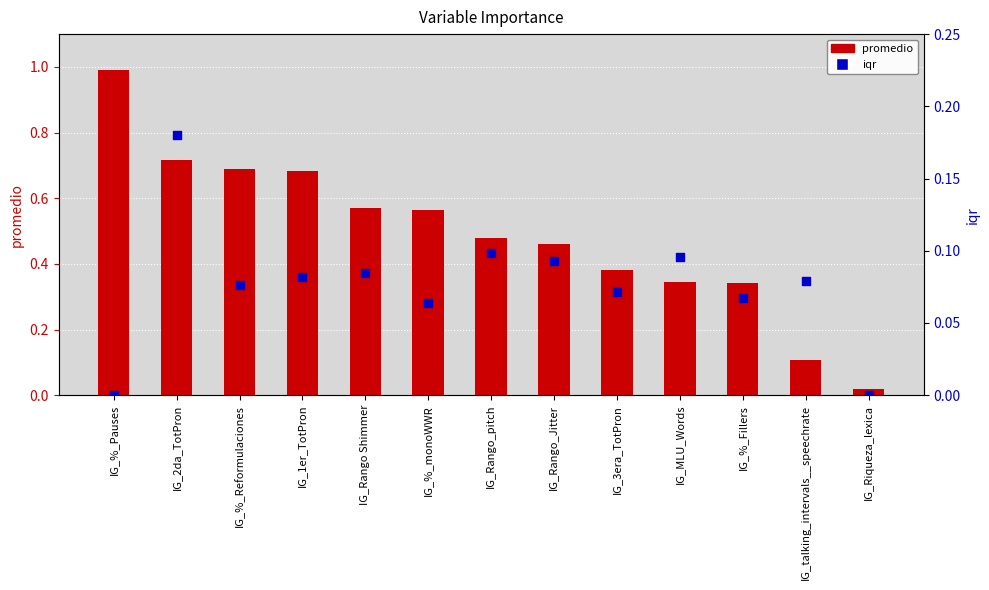

What is the total value across all series at IG_%_Fillers?

0.4